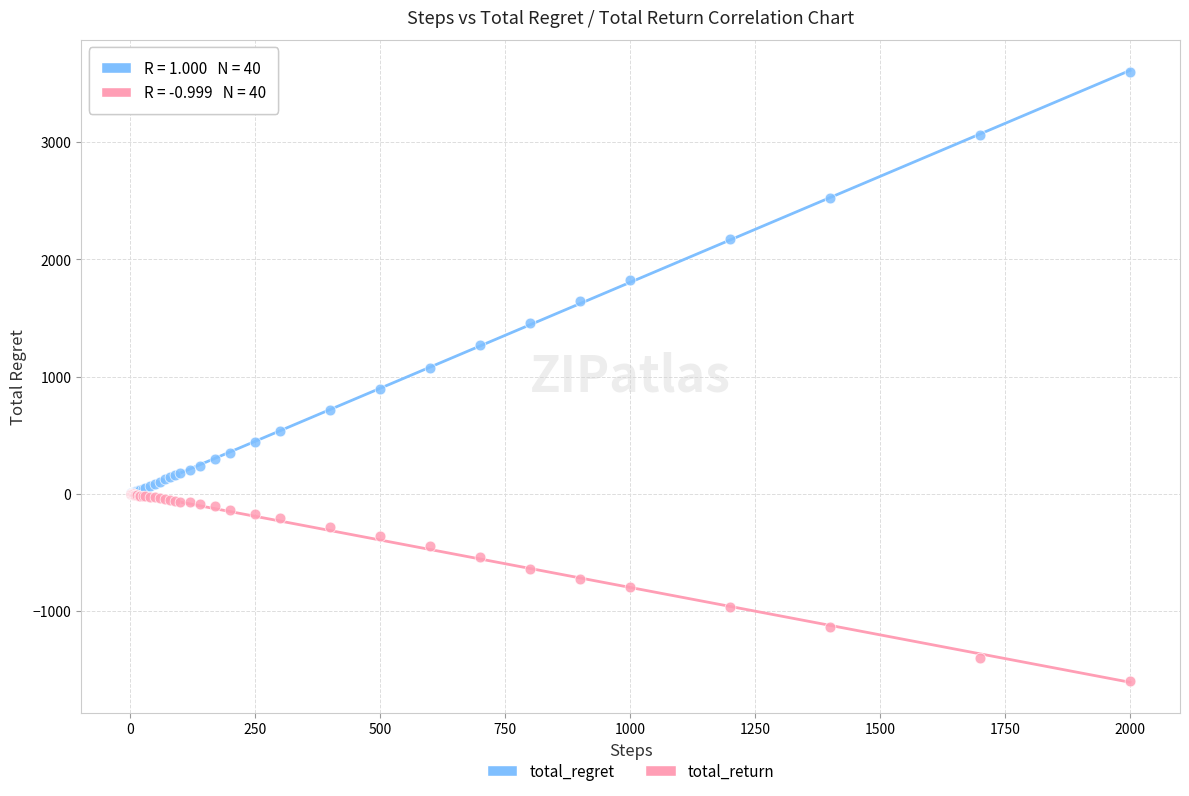

Which series contains the highest Y value?

total_regret